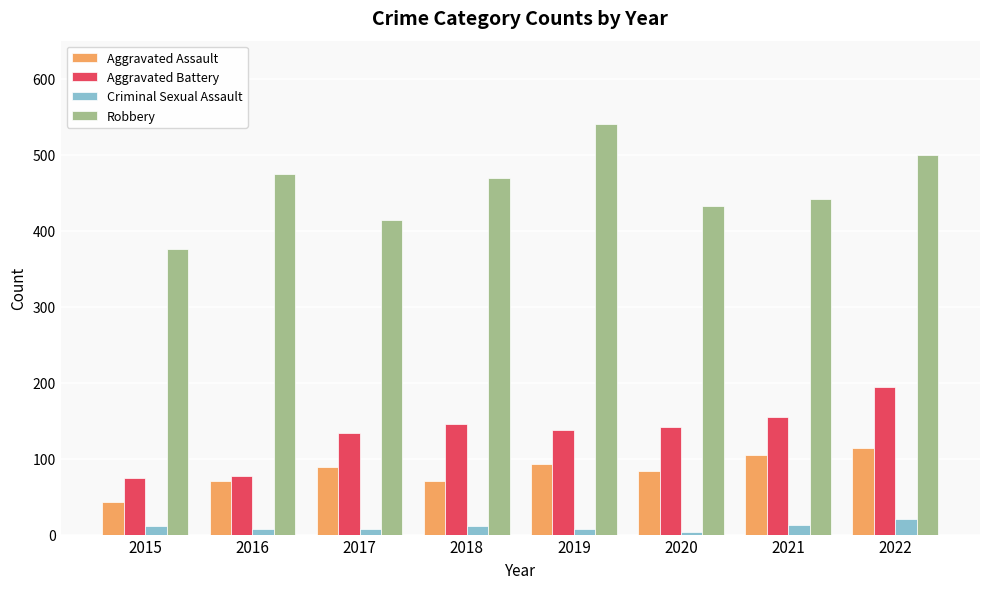

How many data points in Aggravated Assault are less than 89?

4